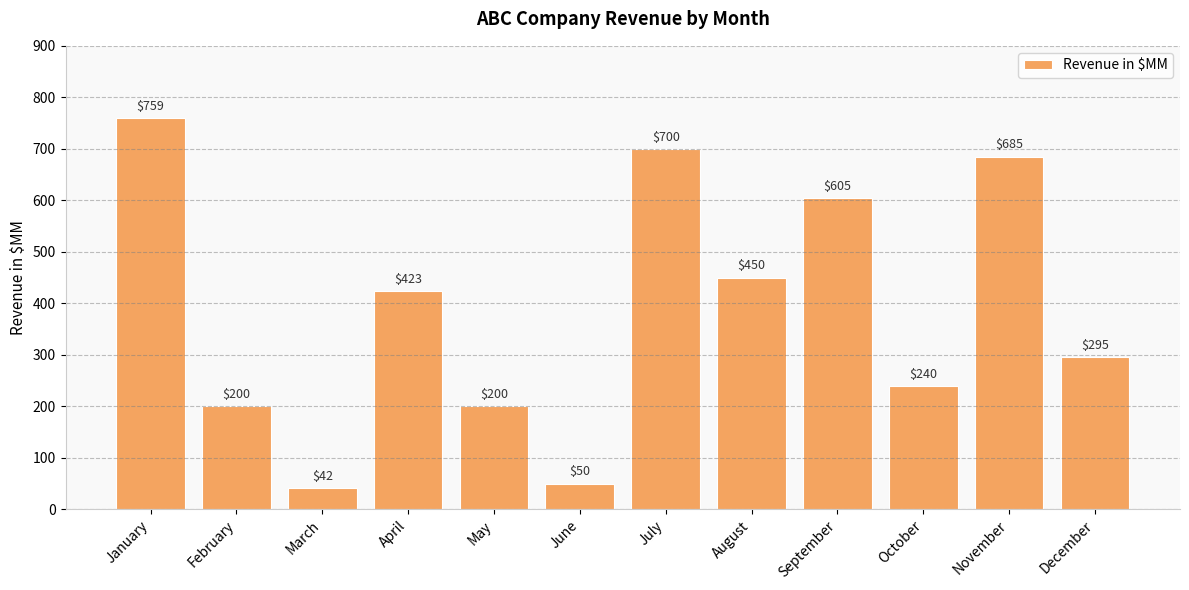

What is the difference between the maximum and minimum values?

717